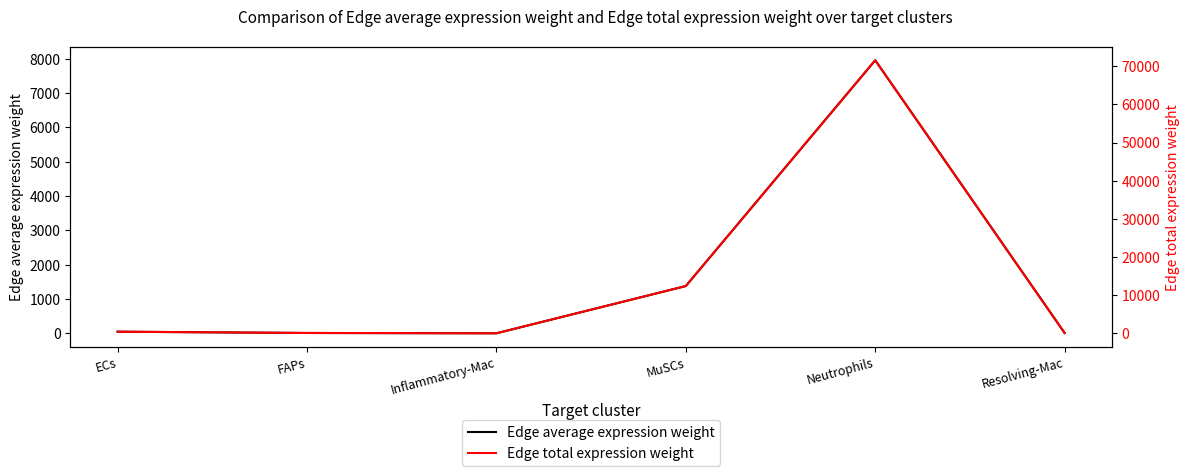

What is the total value across all series at Neutrophils?

79532.4